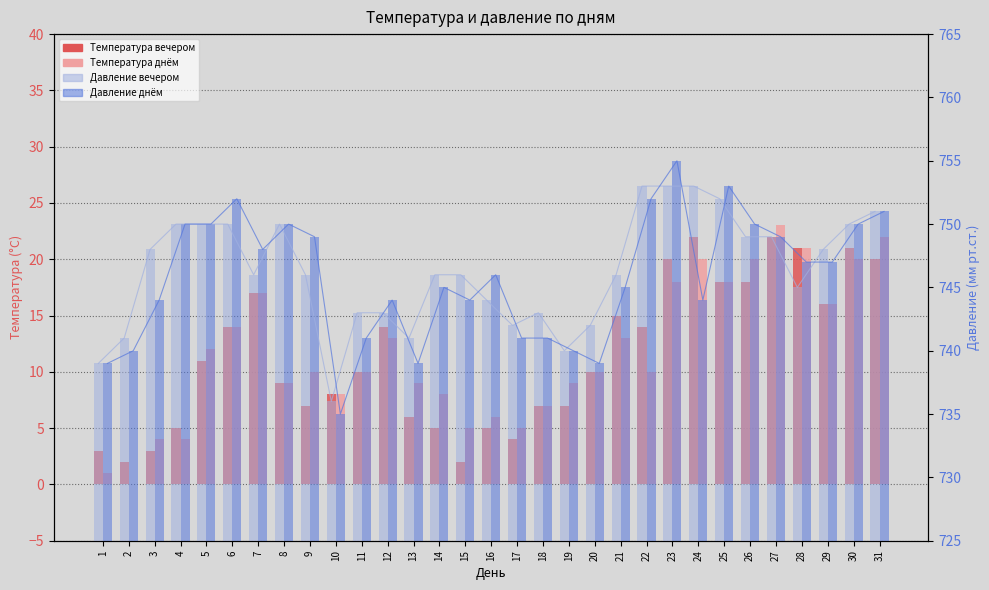

Reading left to right, what are all the values shown in this chart?

Температура вечером: 1=3	2=2	3=3	4=5	5=11	6=14	7=17	8=9	9=7	10=8	11=10	12=14	13=6	14=5	15=2	16=5	17=4	18=7	19=7	20=10	21=15	22=14	23=20	24=22	25=18	26=18	27=22	28=21	29=16	30=21	31=20
Температура днём: 1=1	2=0	3=4	4=4	5=12	6=14	7=17	8=9	9=10	10=8	11=10	12=13	13=9	14=8	15=5	16=6	17=5	18=7	19=9	20=10	21=13	22=10	23=18	24=20	25=18	26=20	27=23	28=21	29=16	30=20	31=22
Давление вечером: 1=739	2=741	3=748	4=750	5=750	6=750	7=746	8=750	9=746	10=736	11=743	12=743	13=741	14=746	15=746	16=744	17=742	18=743	19=740	20=742	21=746	22=753	23=753	24=753	25=752	26=749	27=749	28=745	29=748	30=750	31=751
Давление днём: 1=739	2=740	3=744	4=750	5=750	6=752	7=748	8=750	9=749	10=735	11=741	12=744	13=739	14=745	15=744	16=746	17=741	18=741	19=740	20=739	21=745	22=752	23=755	24=744	25=753	26=750	27=749	28=747	29=747	30=750	31=751